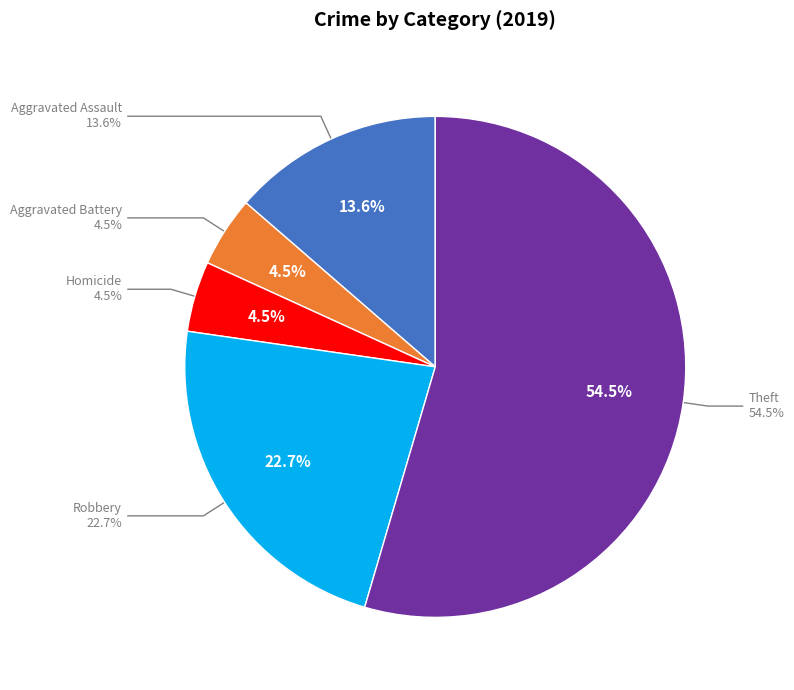

The Theft slice represents 60% of the pie. True or false?

False